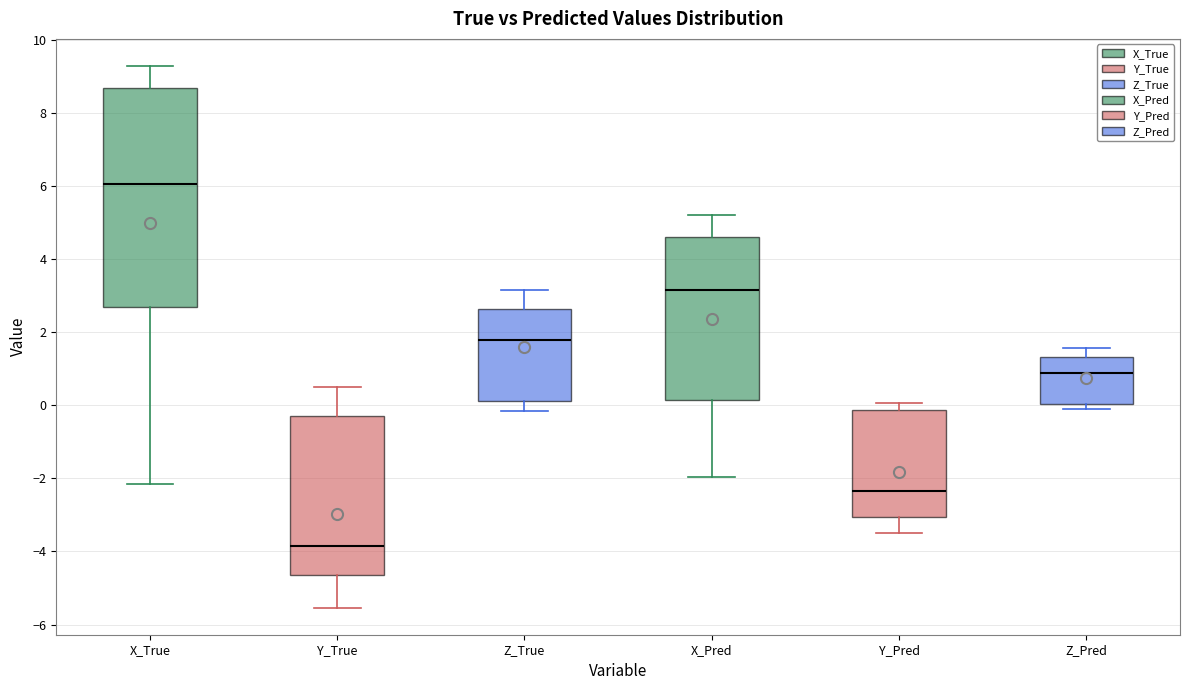

Reading left to right, read every box against the y-axis: the position of its median line, the range the box covers, and the ends of its whiskers. The values are not printed on the chart, so give them approximately, as read against the axis.

X_True: median 6.0, box 2.8 to 8.6, whiskers -2.2 to 9.2
Y_True: median -3.8, box -4.6 to -0.4, whiskers -5.6 to 0.6
Z_True: median 1.8, box 0.2 to 2.6, whiskers -0.2 to 3.2
X_Pred: median 3.2, box 0.2 to 4.6, whiskers -2.0 to 5.2
Y_Pred: median -2.4, box -3.0 to -0.2, whiskers -3.6 to 0.0
Z_Pred: median 0.8, box 0.0 to 1.4, whiskers -0.2 to 1.6